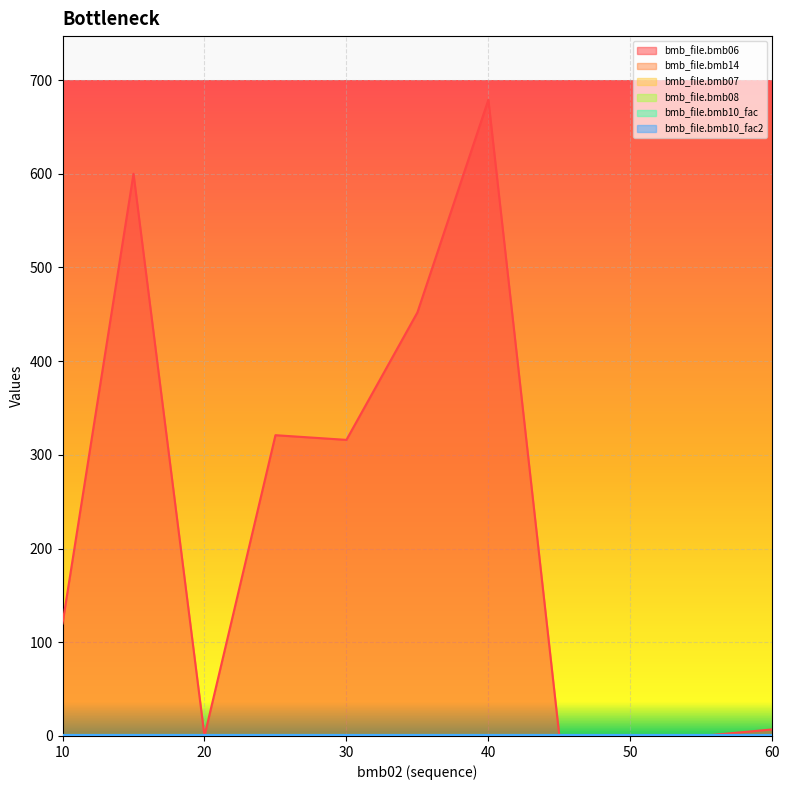

Is the value of bmb_file.bmb10_fac at 20 greater than the value of bmb_file.bmb14 at 20?

No